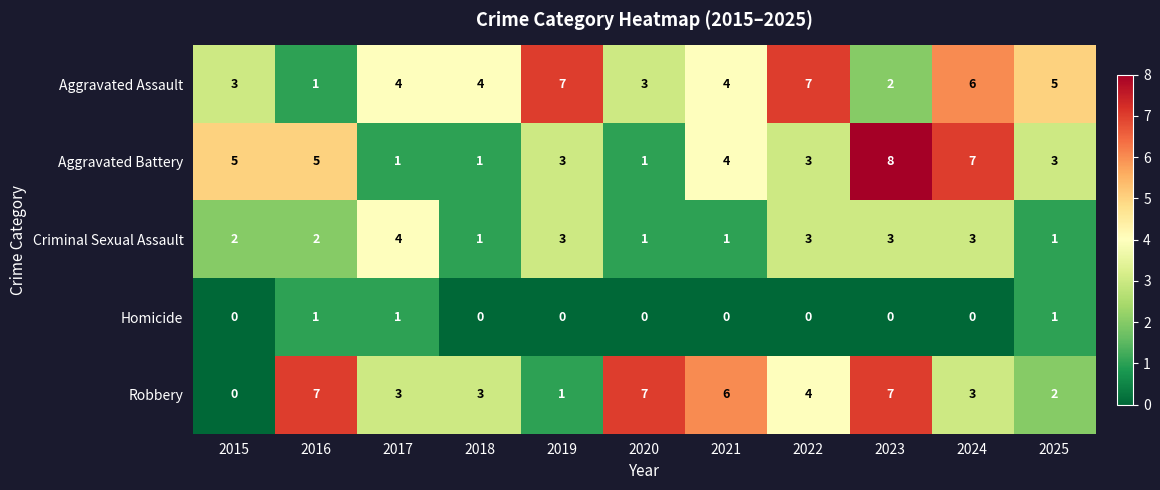

Is it true that Robbery equals 4 at 2024?

False